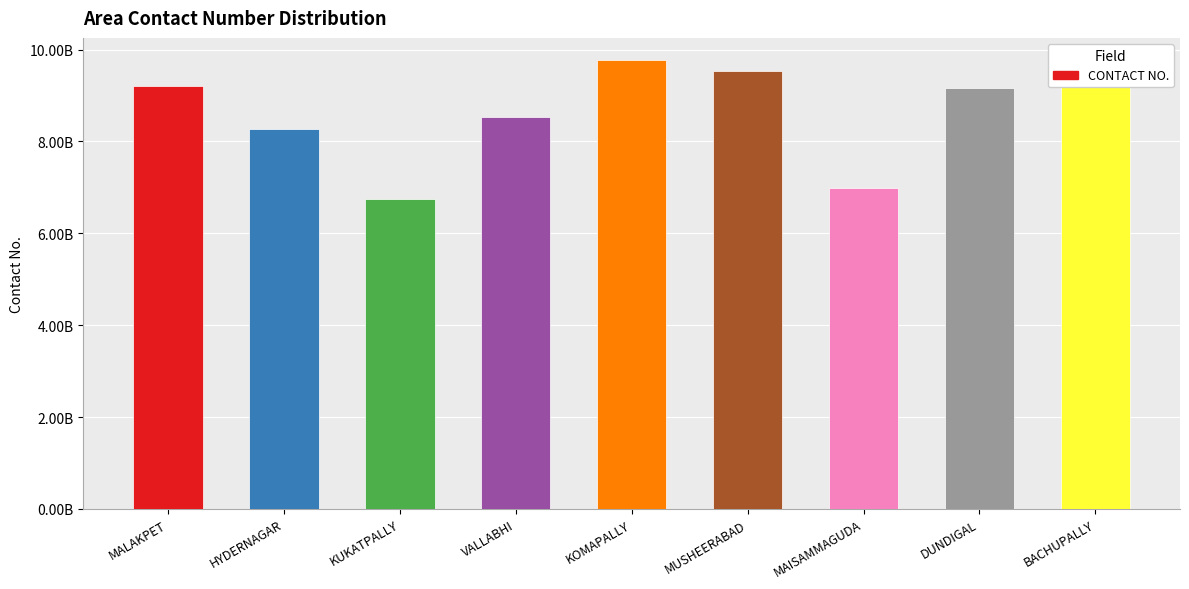

Is it true that the value at VALLABHI is 8534678345?

True